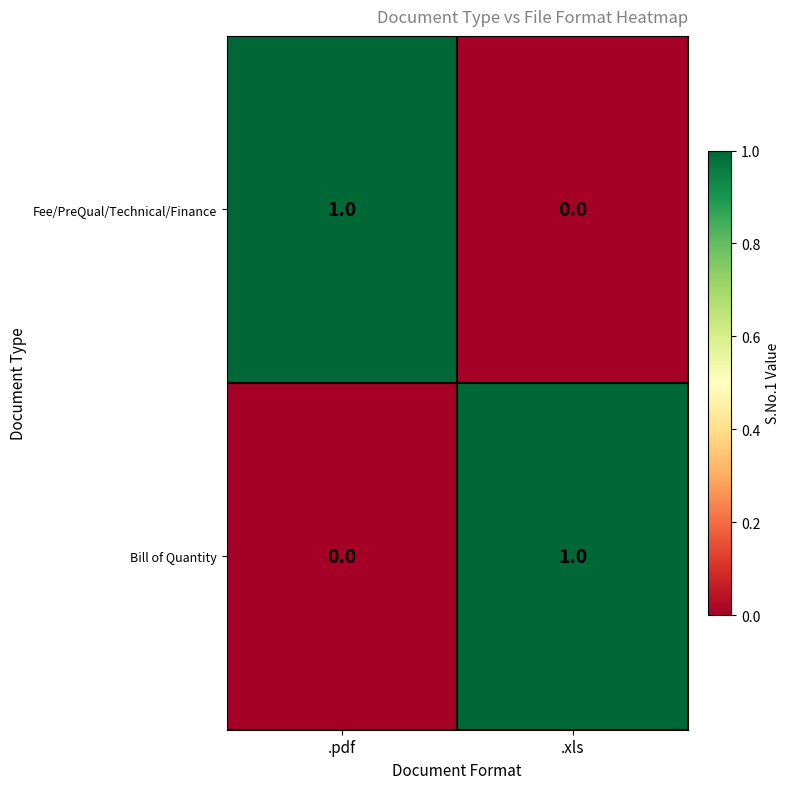

At which label is Fee/PreQual/Technical/Finance closest to 0?

.xls